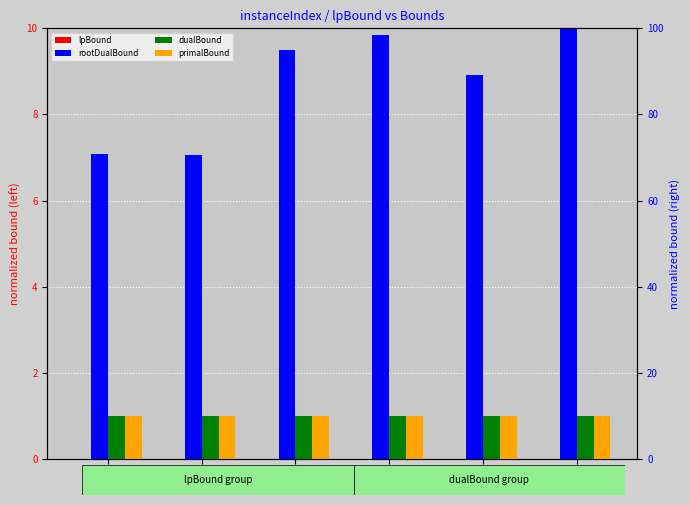

At how many categories does at least one series exceed 9?

6